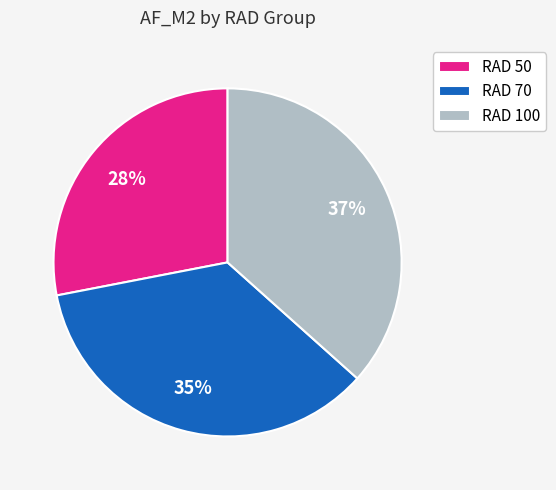

To the nearest percent, what is the combined percentage of RAD 70 and RAD 100?

72%